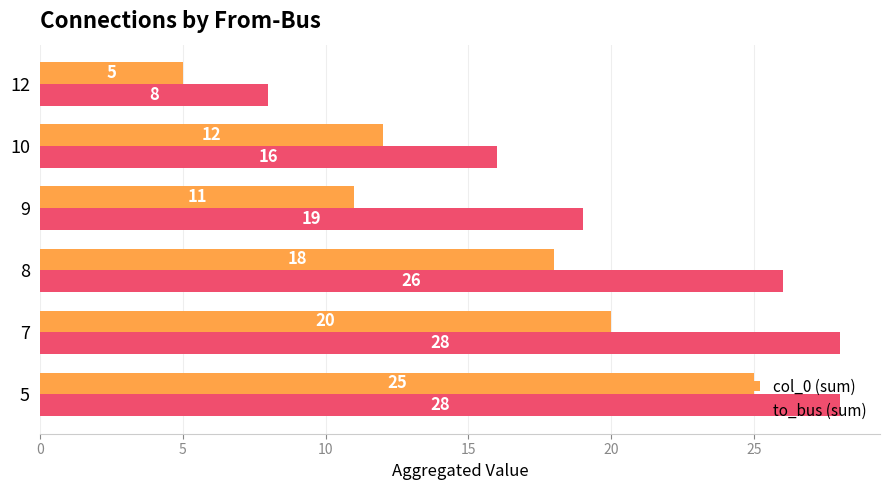

Between 5 and 8, which series saw the biggest shift?

col_0 (sum)